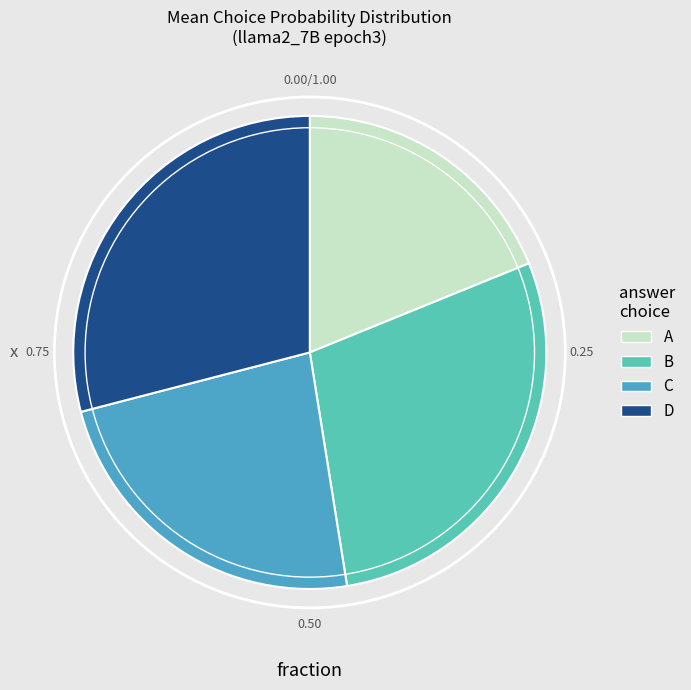

Do D and A together represent more than half of the pie?

No